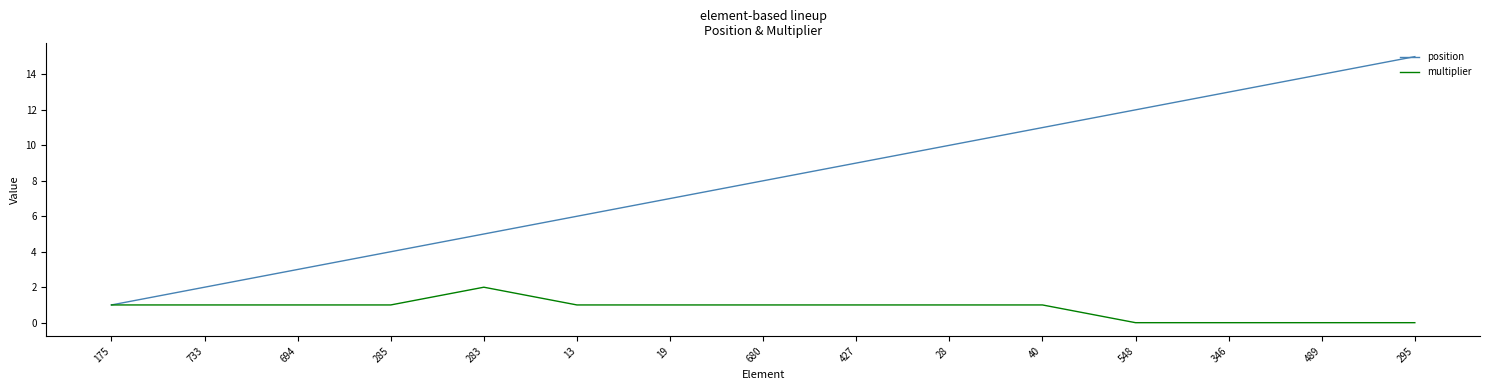

The value of position at 13 is 6. True or false?

True